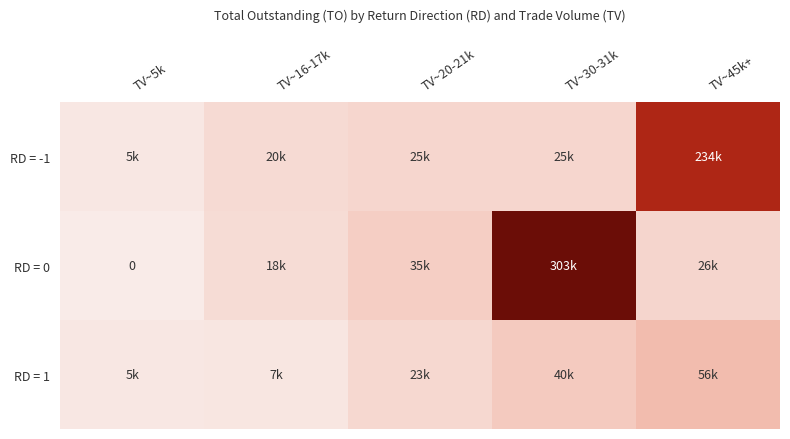

Rank the series at TV~45k+ from highest to lowest value.

RD = -1, RD = 1, RD = 0